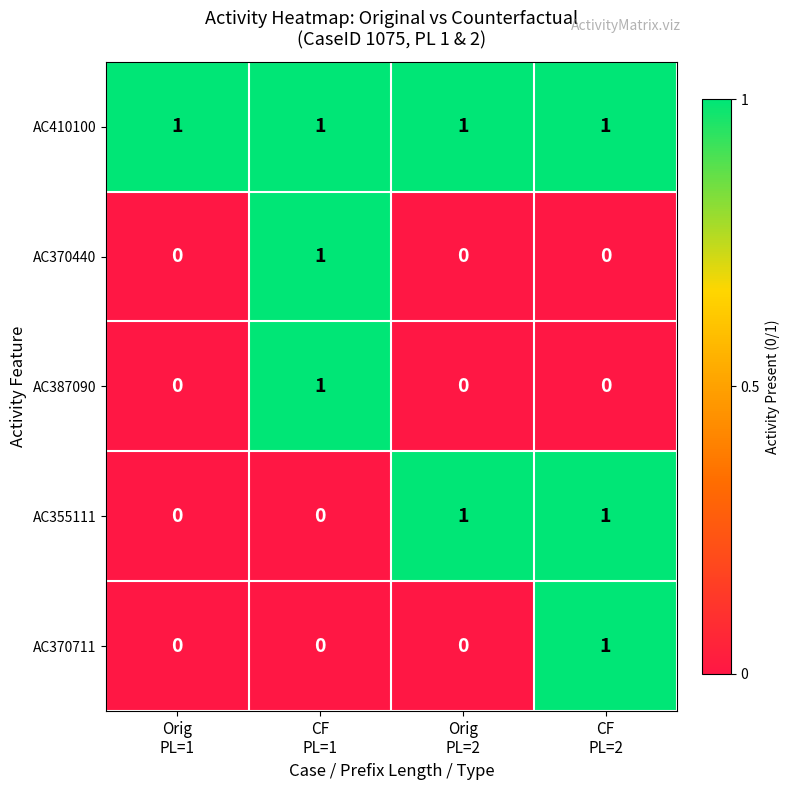

Which series has the largest total across all categories?

AC410100